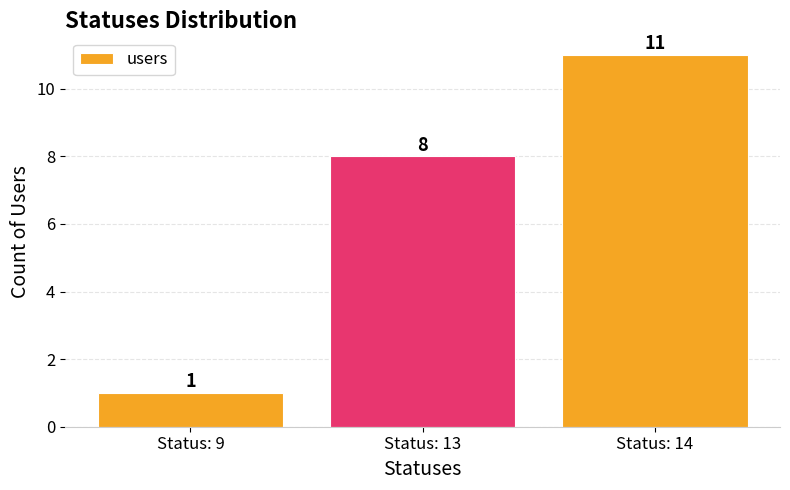

How many series are shown in this chart?

1